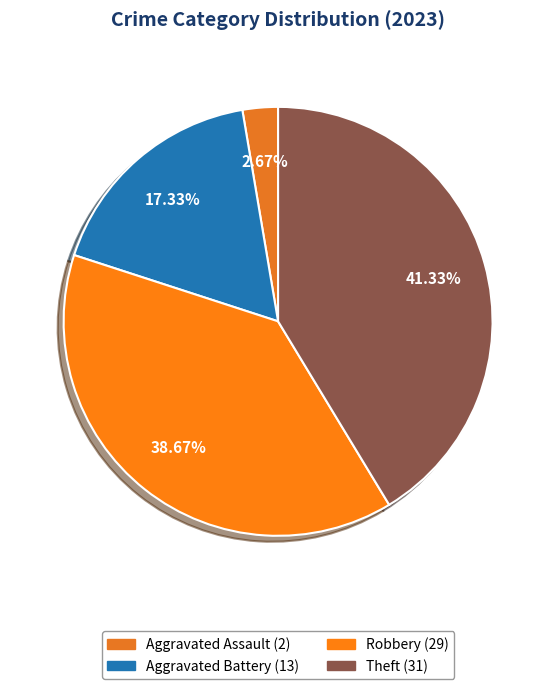

To the nearest percent, what is the average slice percentage?

25%